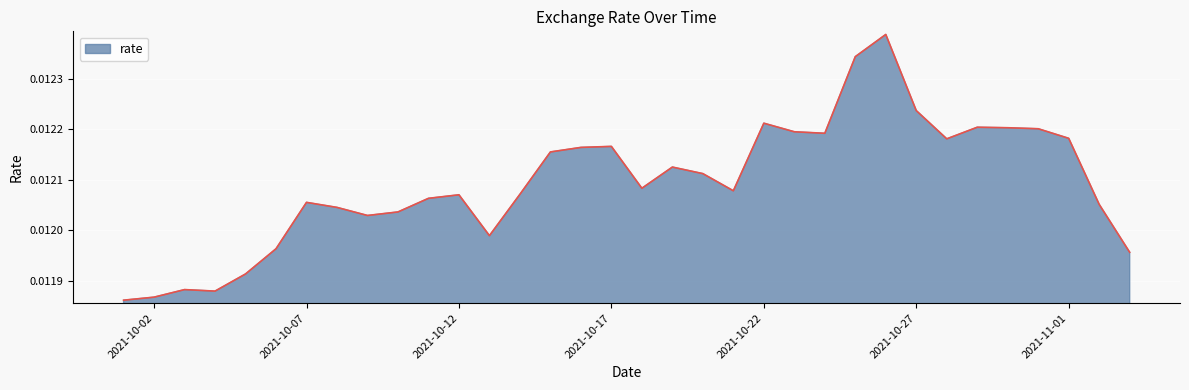

How many lines are shown in the chart?

1